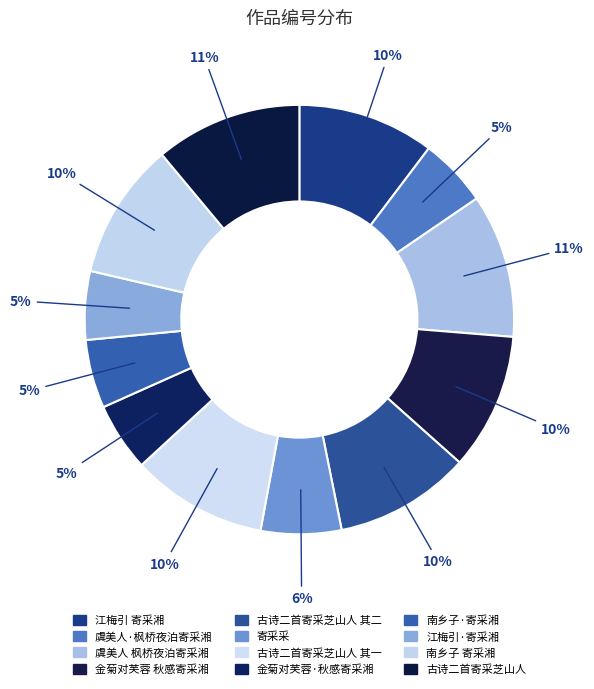

How many segments does this pie chart have?

12